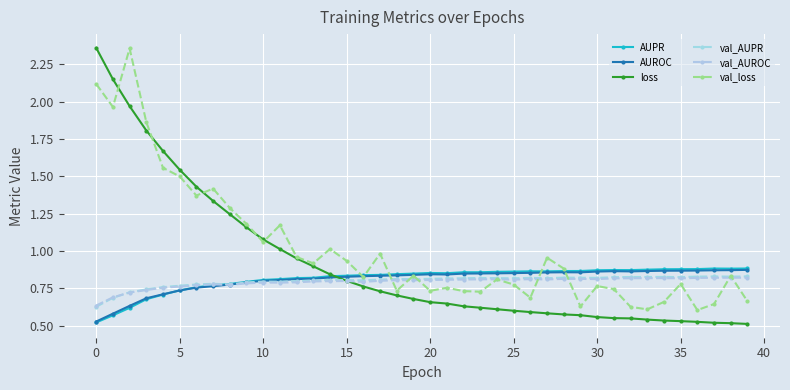

What is the minimum value shown in the chart?

0.5